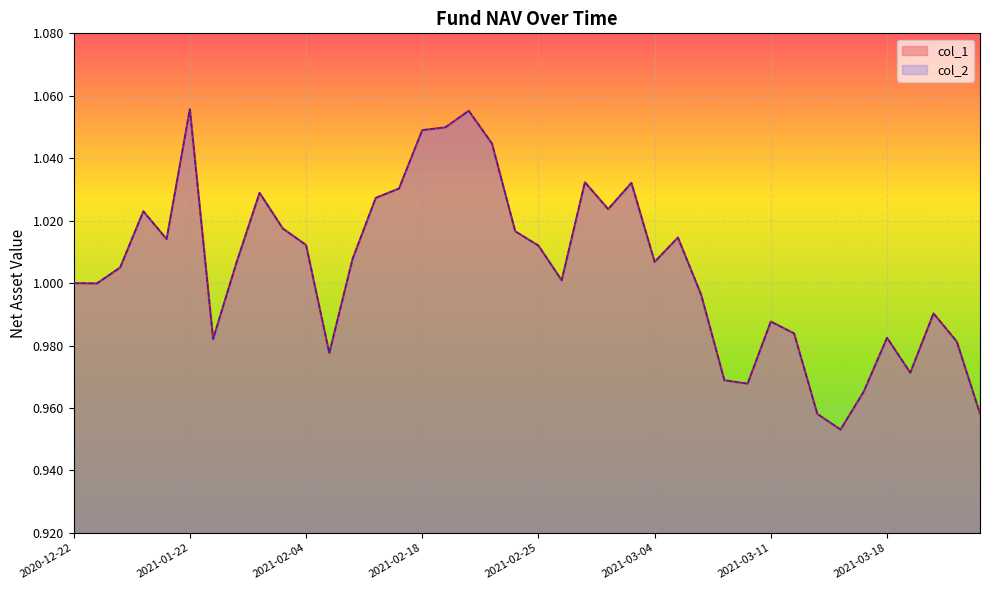

Is it true that col_2 equals 1.0 at 2021-01-08?

True